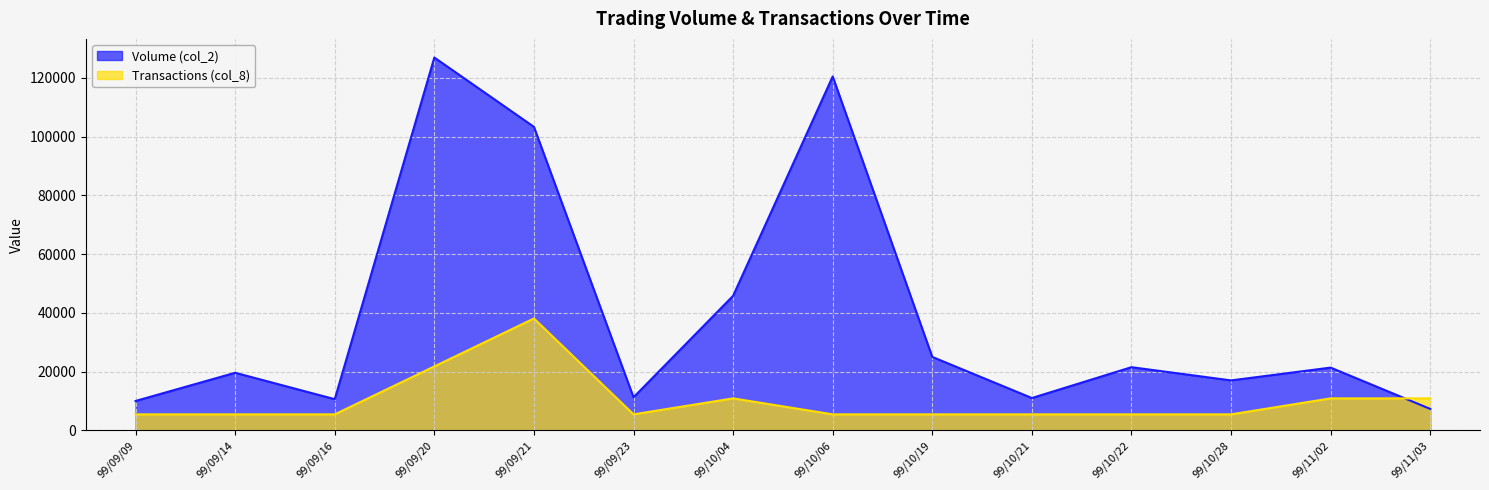

Reading right to left, list all the values displayed in this chart.

Volume (col_2): 99/11/03=7300.0	99/11/02=21360.0	99/10/28=17000.0	99/10/22=21500.0	99/10/21=11000.0	99/10/19=25000.0	99/10/06=120500.0	99/10/04=45800.0	99/09/23=11250.0	99/09/21=103340.0	99/09/20=126950.0	99/09/16=10600.0	99/09/14=19600.0	99/09/09=10000.0
Transactions (col_8): 99/11/03=10881.4	99/11/02=10881.4	99/10/28=5440.7	99/10/22=5440.7	99/10/21=5440.7	99/10/19=5440.7	99/10/06=5440.7	99/10/04=10881.4	99/09/23=5440.7	99/09/21=38085.0	99/09/20=21762.9	99/09/16=5440.7	99/09/14=5440.7	99/09/09=5440.7